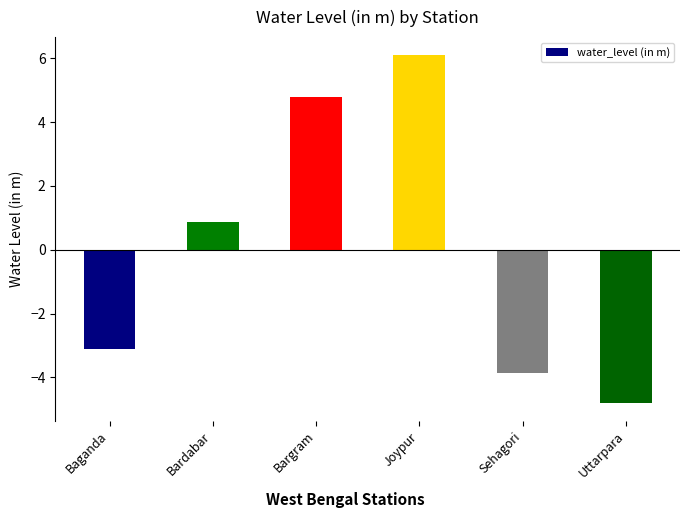

What is the difference between the values at Joypur and Bardabar?

5.3